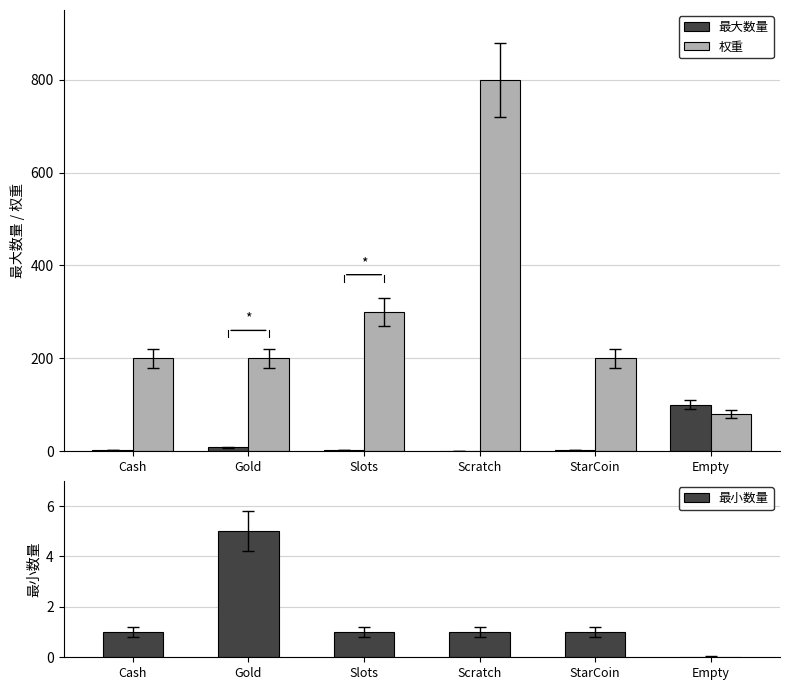

Which category has the highest value in the 权重 series?

Scratch